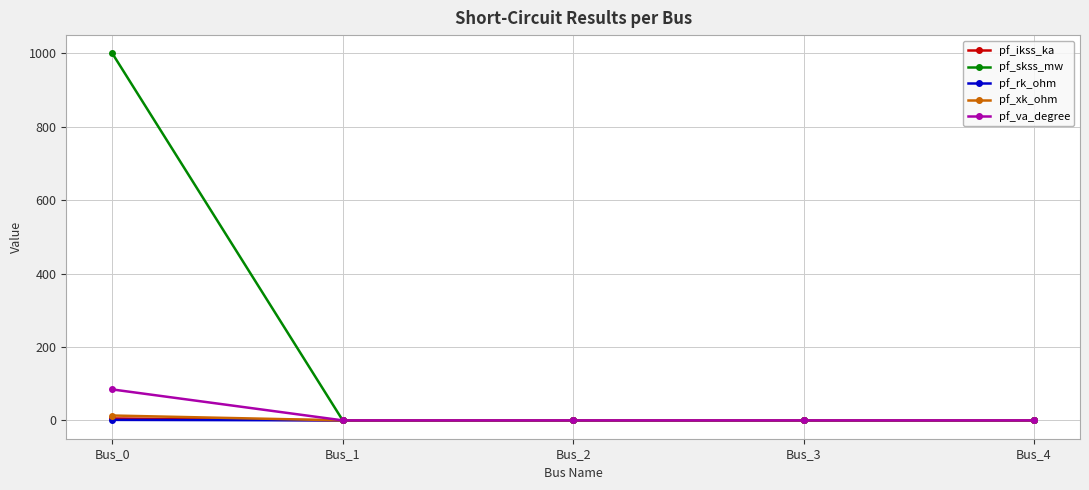

Which series has the largest range (max minus min)?

pf_skss_mw